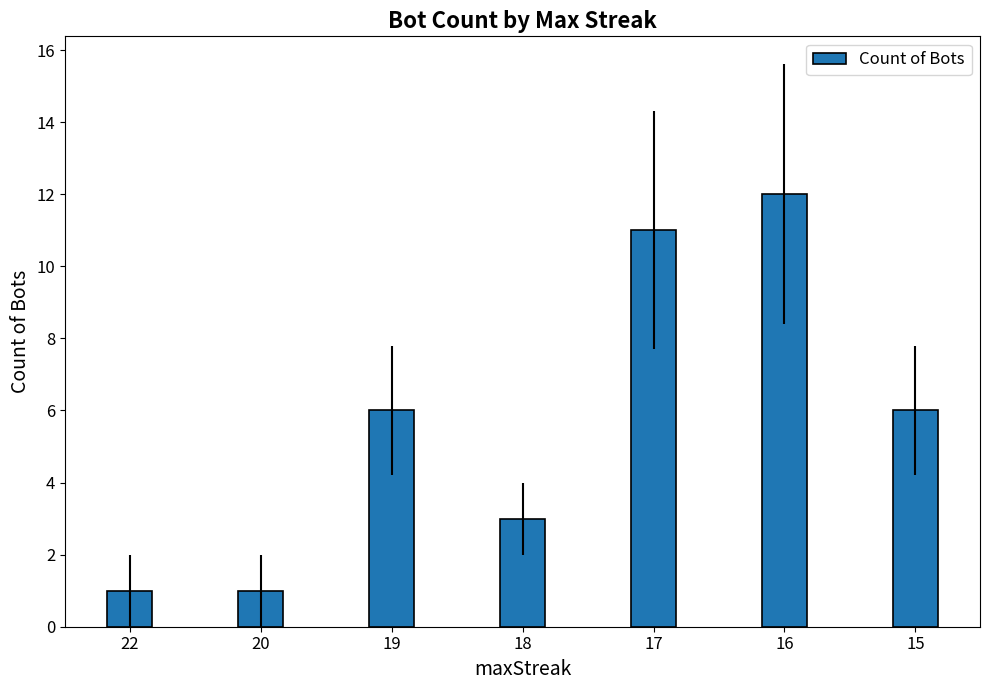

What is the minimum value shown in the chart?

1